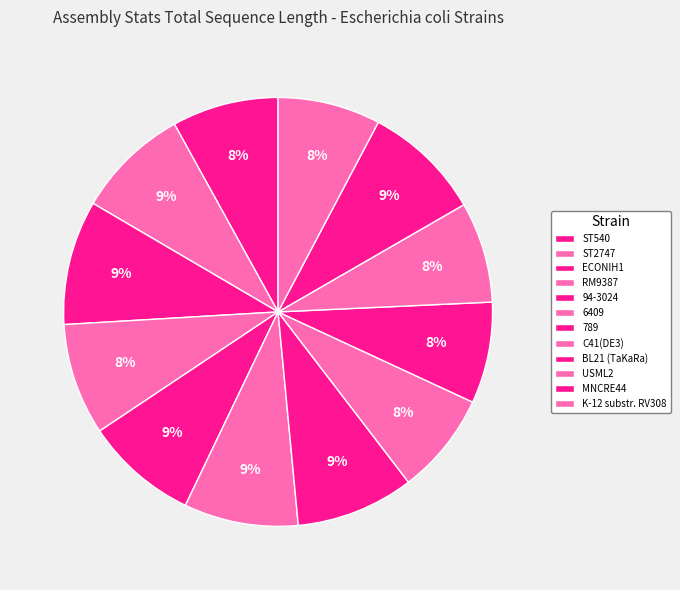

Which category has the smallest portion of the pie?

USML2